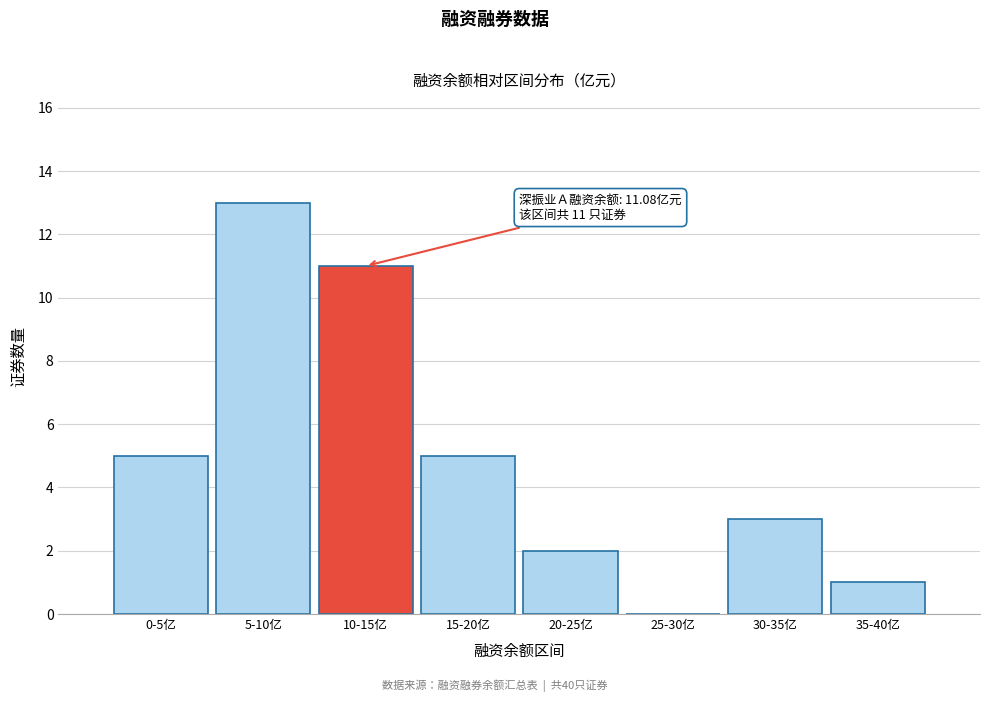

Reading left to right, what are all the values shown in this chart?

0-5亿=5	5-10亿=13	10-15亿=11	15-20亿=5	20-25亿=2	25-30亿=0	30-35亿=3	35-40亿=1